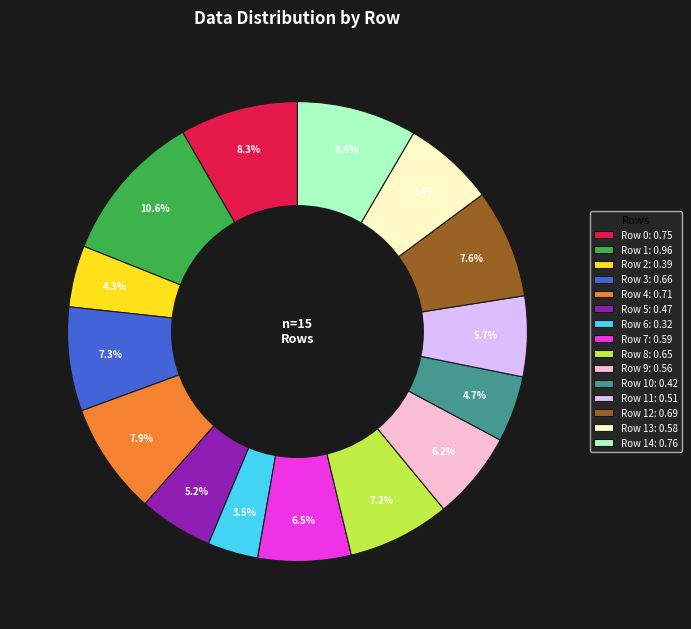

How many slices are in this pie chart?

15